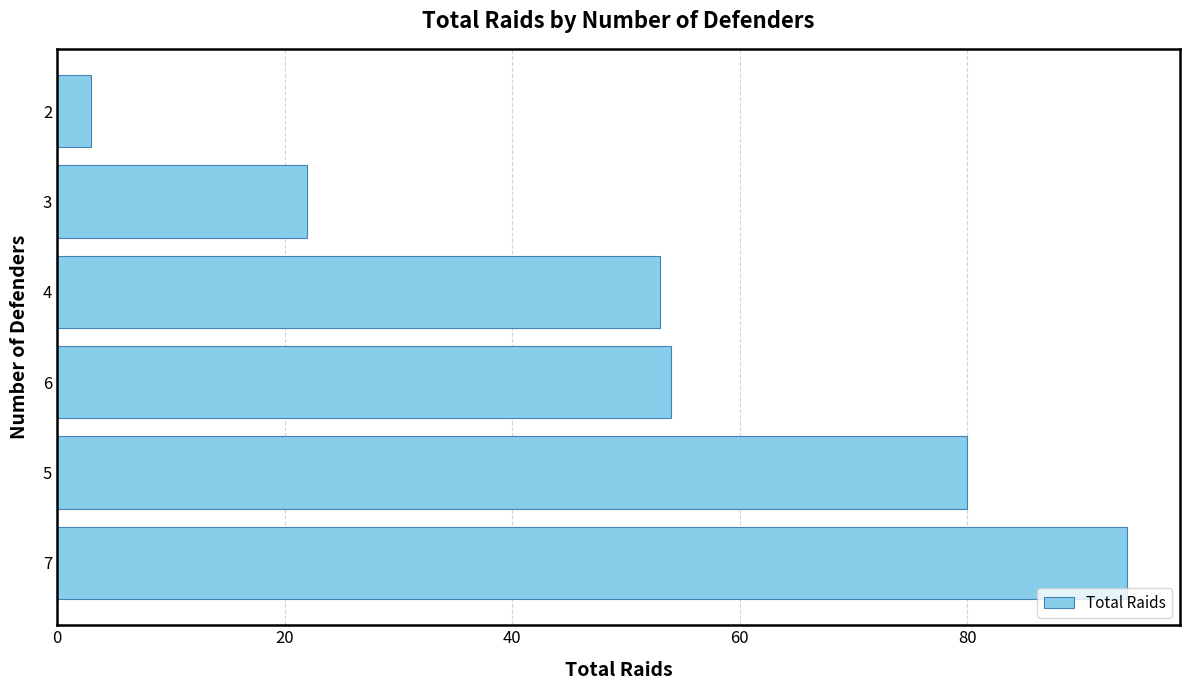

Which label corresponds to the smallest value in the chart?

2